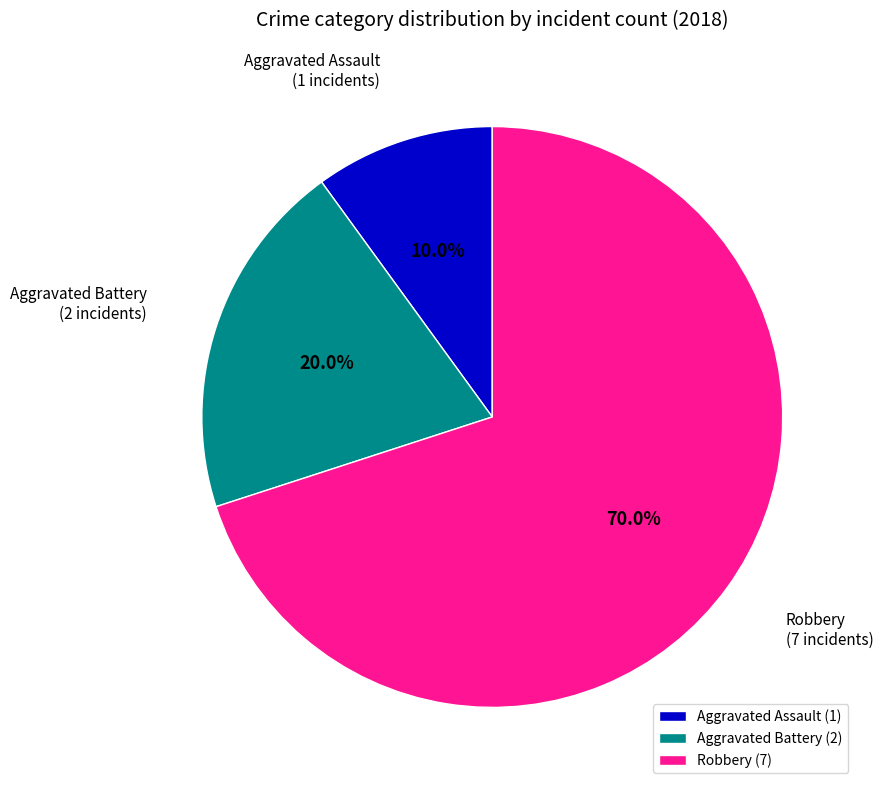

What percentage is the Robbery slice, to the nearest percent?

70%